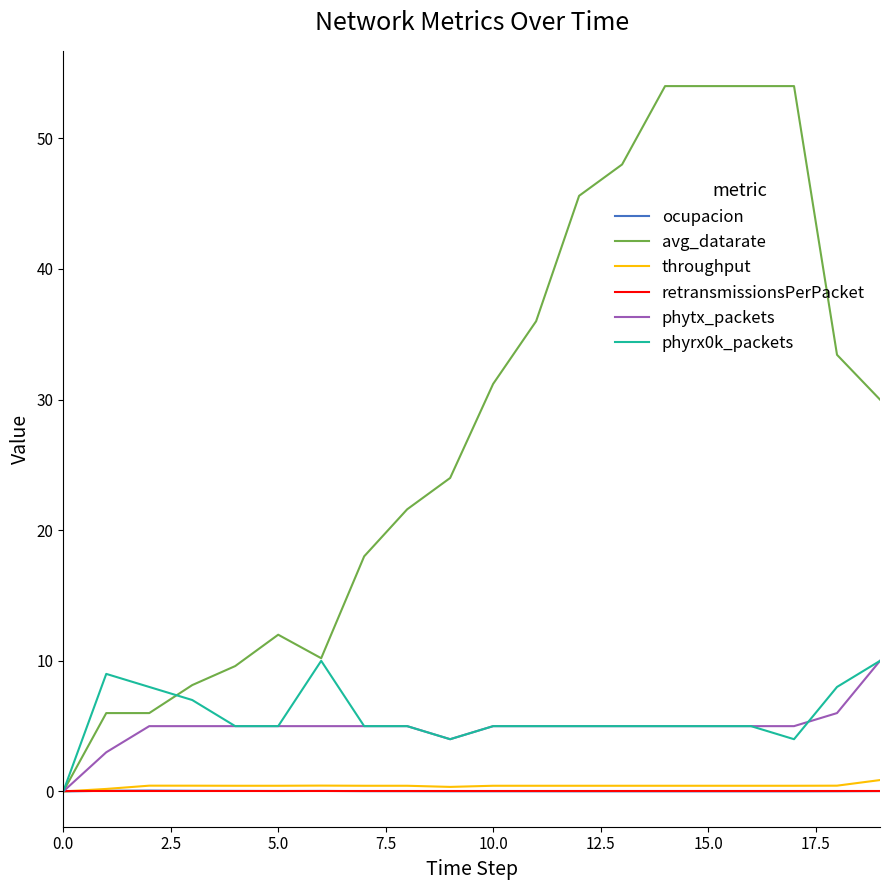

What is the greatest value displayed?

54.0